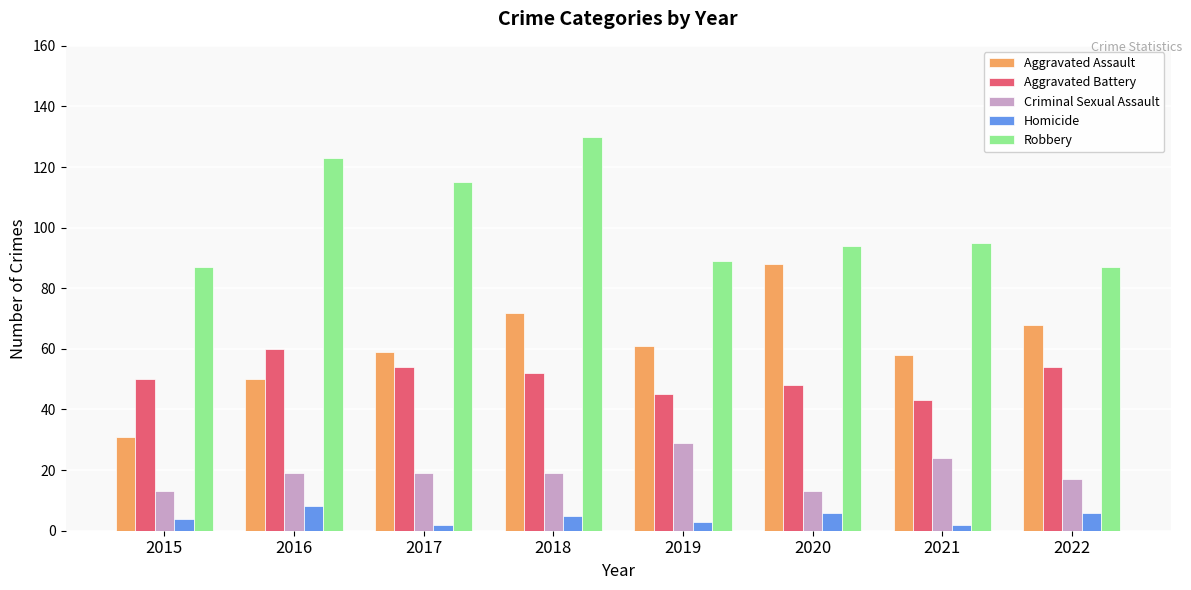

At 2020, list the series in order from largest to smallest.

Robbery, Aggravated Assault, Aggravated Battery, Criminal Sexual Assault, Homicide